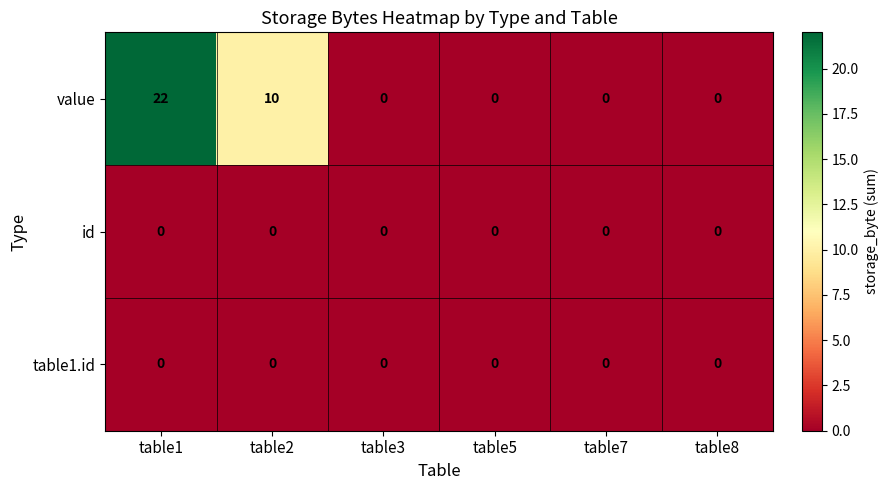

What is the maximum value shown in the chart?

22